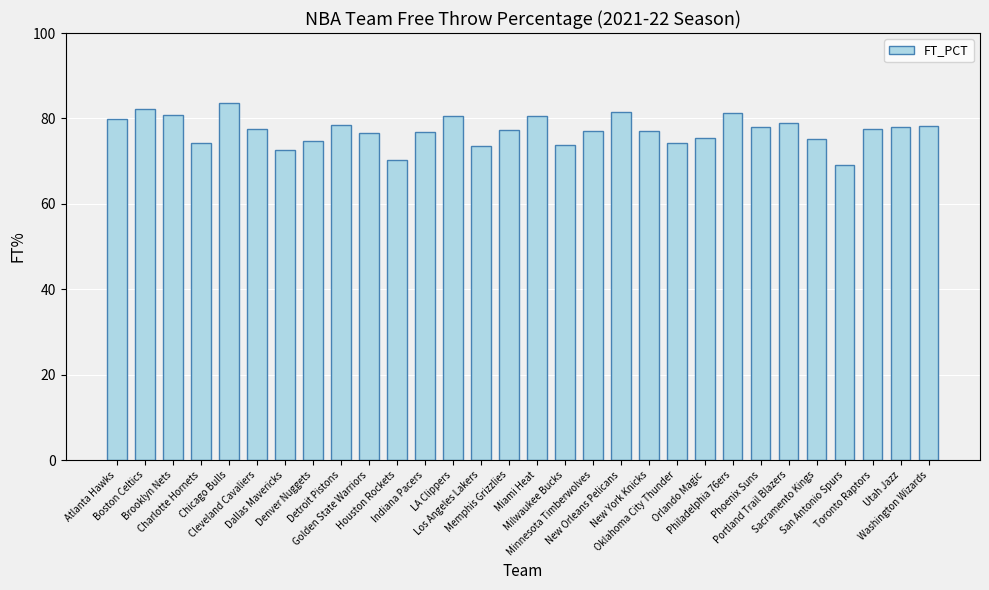

What is the smallest value displayed?

69.0